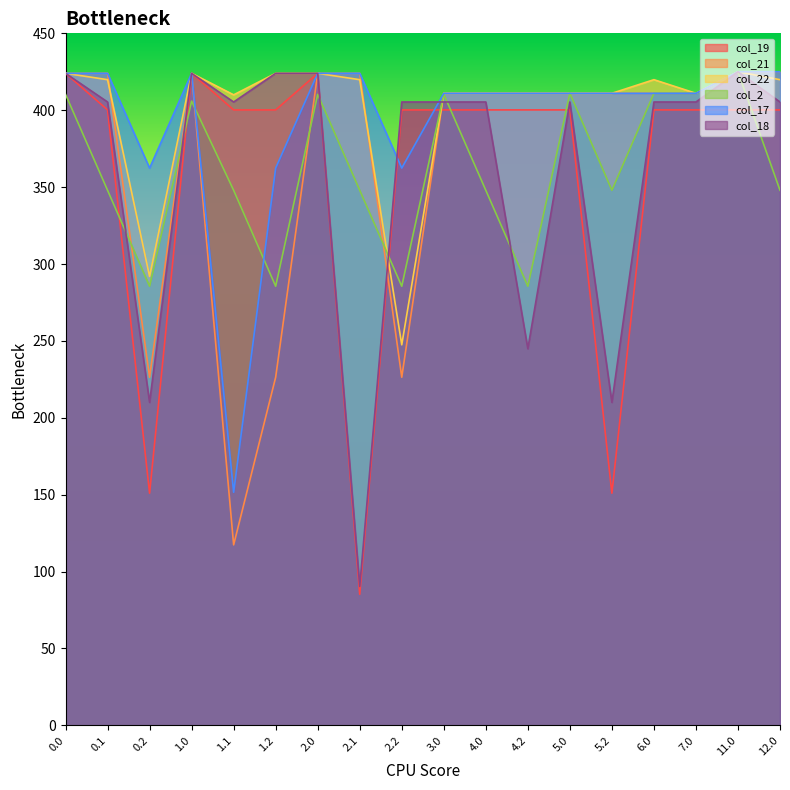

At which category does col_22 reach its first local valley?

0.2